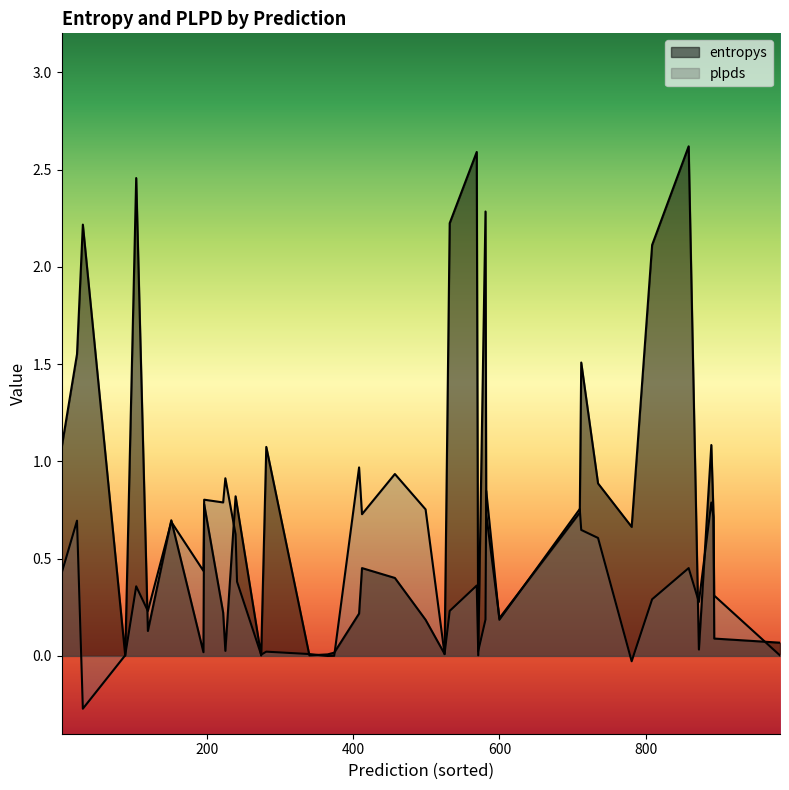

Reading right to left, transcribe all the data shown in this chart.

entropys: 809=2.1	532=2.2	735=0.9	1=1.1	859=2.6	103=2.5	873=0.0	196=0.8	151=0.7	581=2.3	984=0.1	239=0.8	893=0.7	195=0.0	710=0.7	499=0.2	890=1.1	457=0.4	88=0.0	340=0.0	274=0.0	365=0.0	582=0.7	412=0.5	894=0.1	374=0.0	119=0.1	525=0.0	225=0.0	22=1.6	600=0.2	30=2.2	781=0.7	408=0.2	281=1.1	569=2.6	571=0.0	241=0.8	222=0.2	712=1.5
plpds: 809=0.3	532=0.2	735=0.6	1=0.4	859=0.5	103=0.4	873=0.3	196=0.8	151=0.7	581=0.2	984=0.0	239=0.6	893=0.7	195=0.4	710=0.8	499=0.8	890=0.8	457=0.9	88=0.0	340=0.0	274=0.0	365=-0.0	582=0.8	412=0.7	894=0.3	374=0.0	119=0.2	525=0.0	225=0.9	22=0.7	600=0.2	30=-0.3	781=-0.0	408=1.0	281=0.0	569=0.4	571=0.0	241=0.4	222=0.8	712=0.6